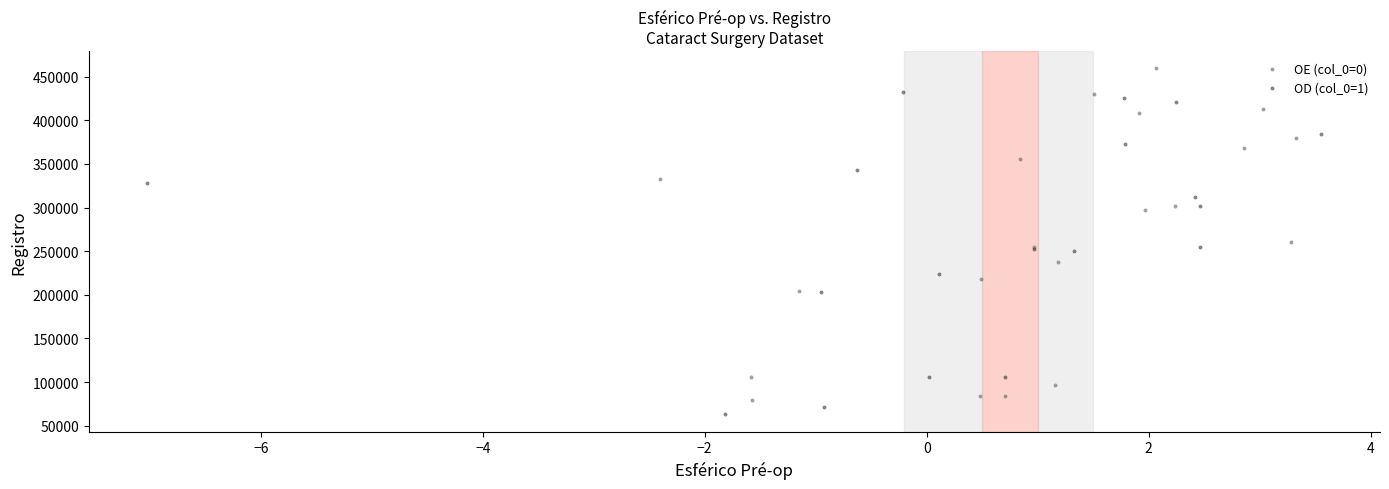

Which series reaches the maximum Y coordinate?

OE (col_0=0)